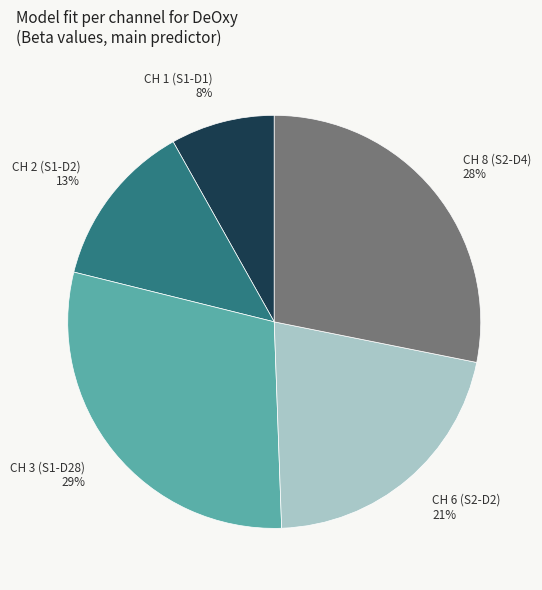

What is the smallest slice in the pie chart?

CH 1 (S1-D1) 8%